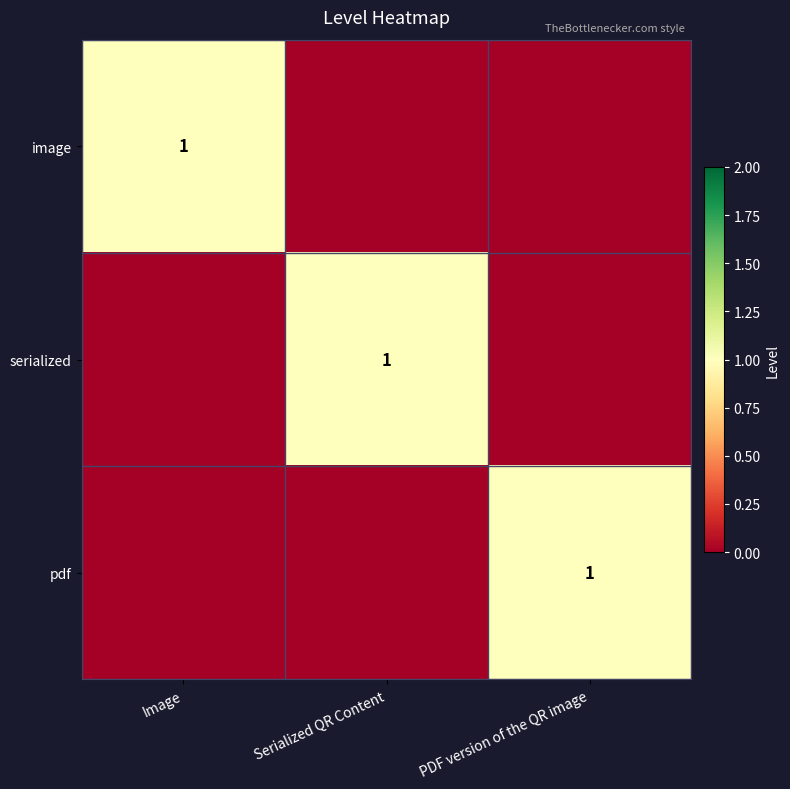

The image series shows 2 at Image. True or false?

False